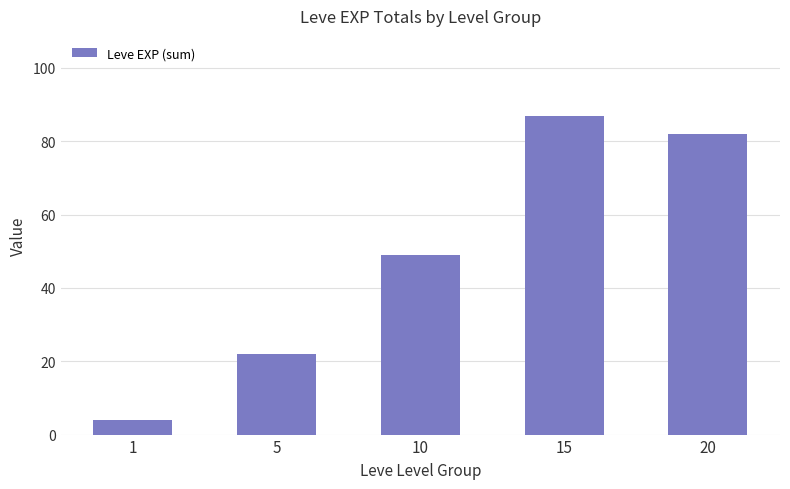

Reading left to right, what are all the values shown in this chart?

1=4	5=22	10=49	15=87	20=82